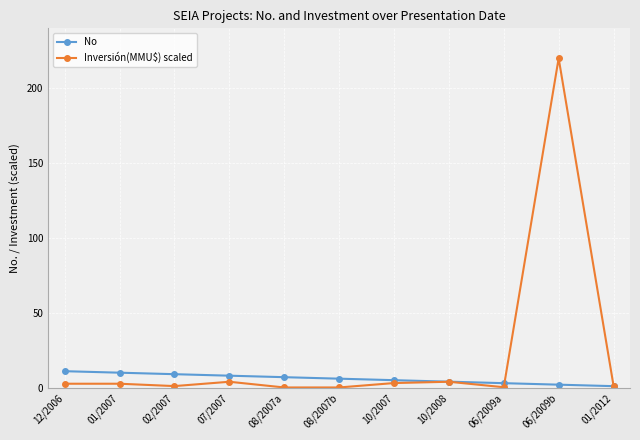

What is the label of the 7th point from the right?

08/2007a